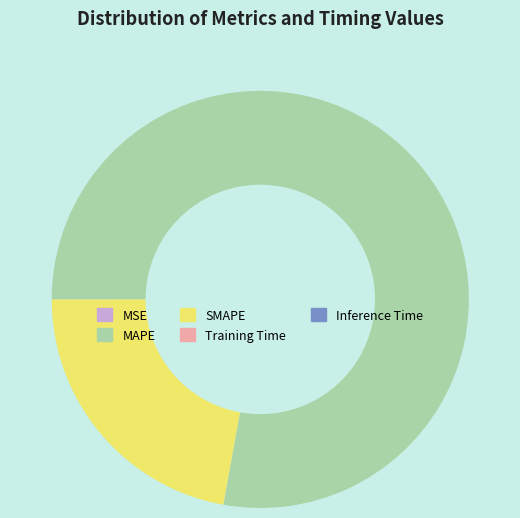

Is it true that SMAPE is 22% of the pie?

True